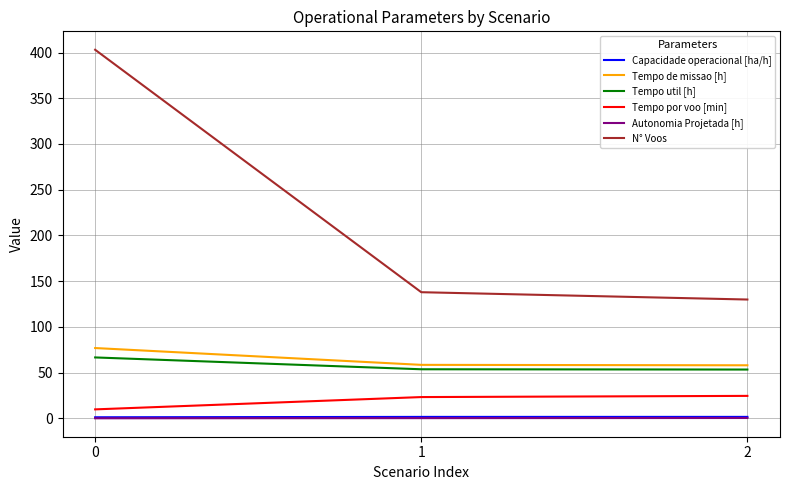

Is the value of N° Voos at 1 greater than the value of Capacidade operacional [ha/h] at 2?

Yes